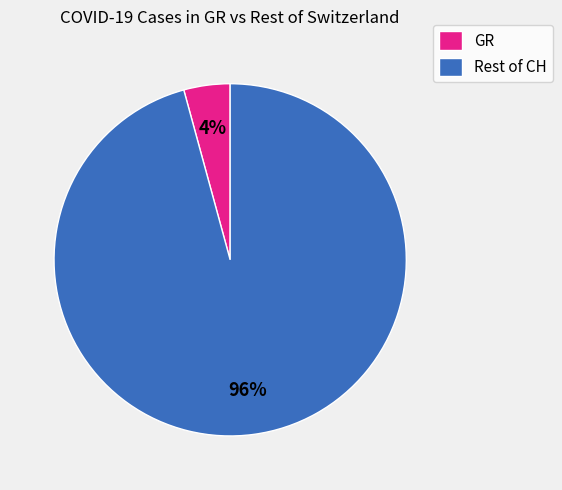

Which category has the smallest portion of the pie?

GR